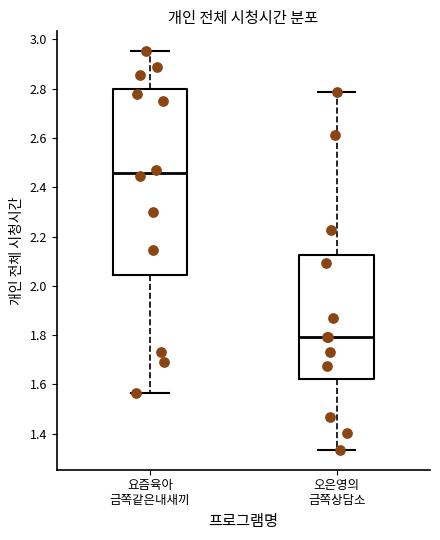

Where does the median line of the box for 오은영의 금쪽상담소 sit on the y-axis? The values are not printed on the chart, so give them approximately, as read against the axis.

1.80